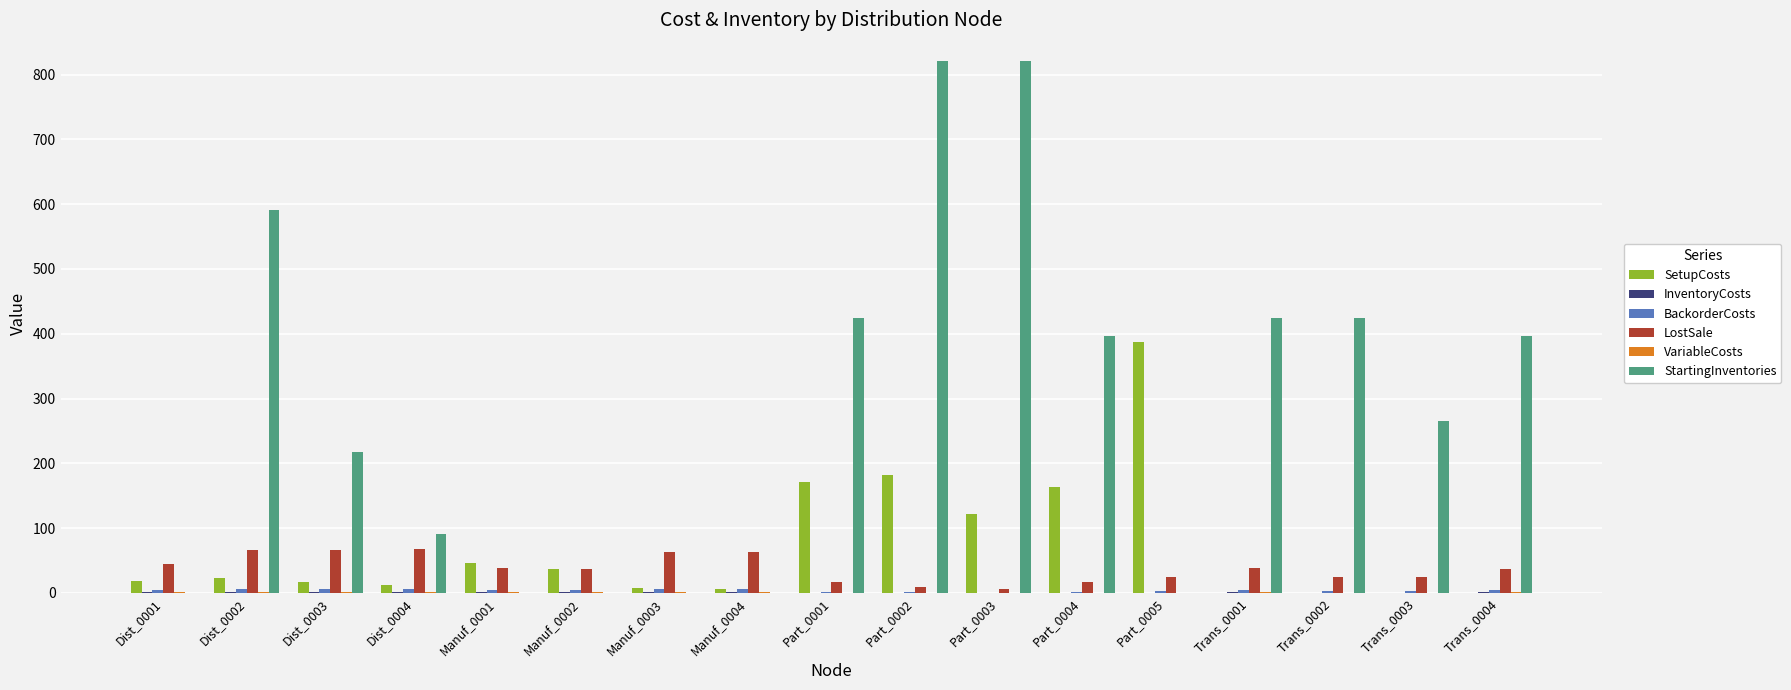

Which series has the largest total across all categories?

StartingInventories